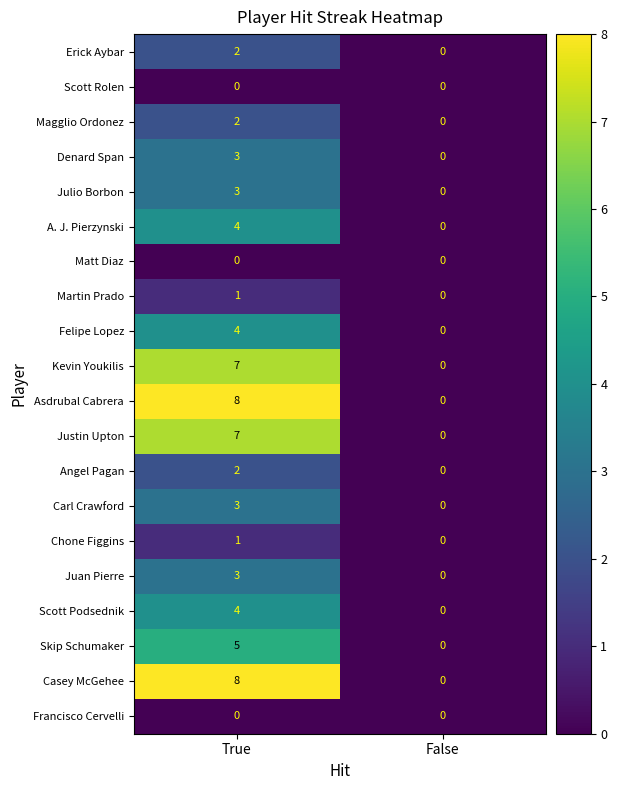

Count the number of data series in this chart.

20